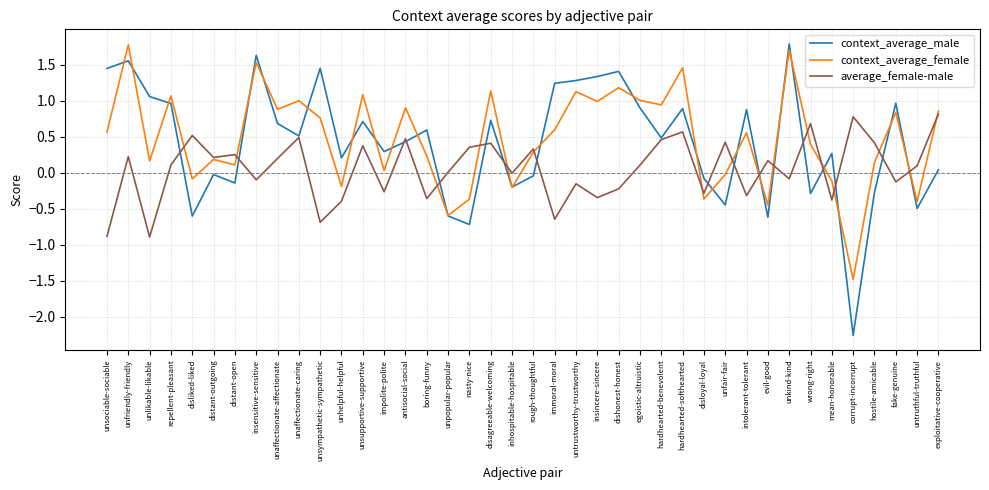

What is the sum of all context_average_female values?

19.2